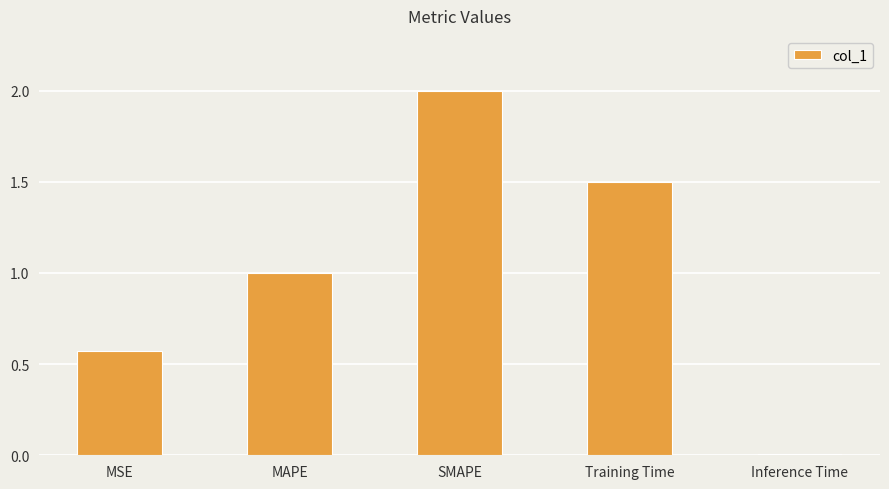

How many bars are there in total?

5